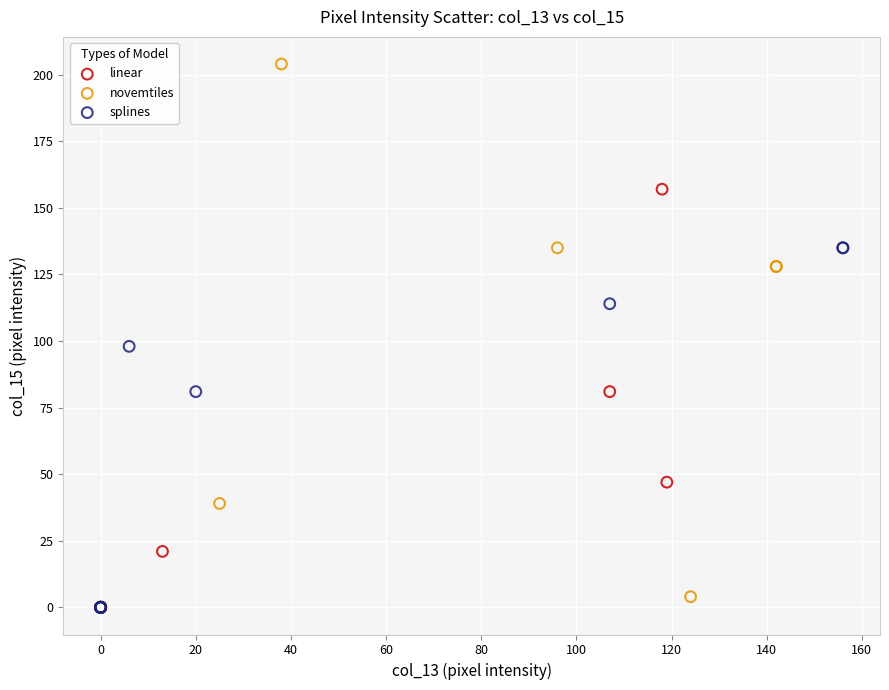

Which series has the largest Y range (max minus min)?

novemtiles